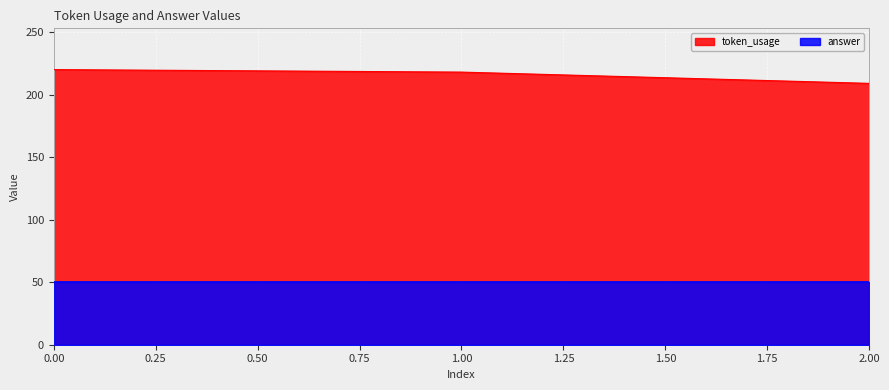

Rank the categories by value from lowest to highest.

2, 1, 0